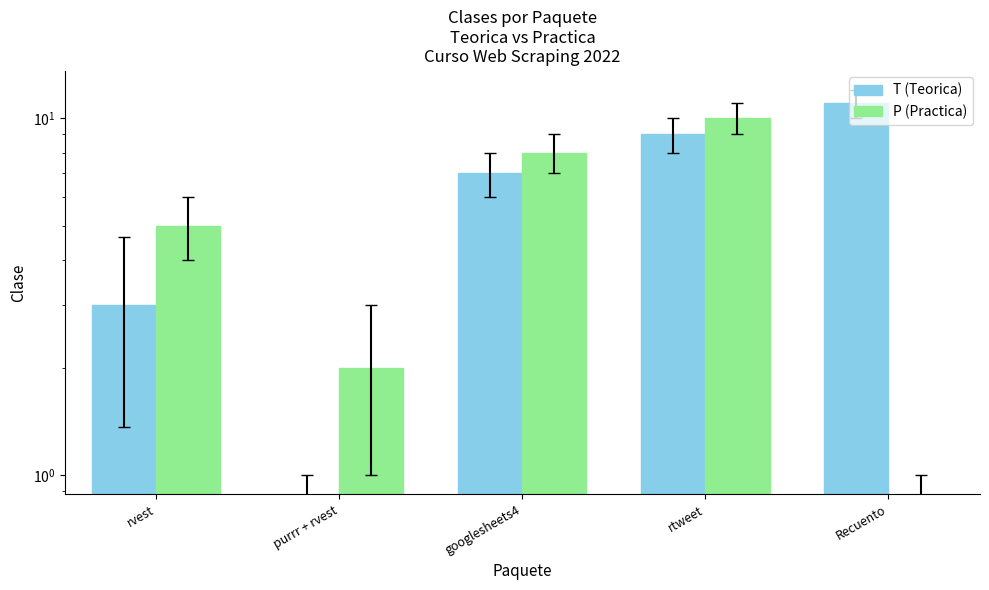

At which label is T (Teorica) closest to 5?

rvest